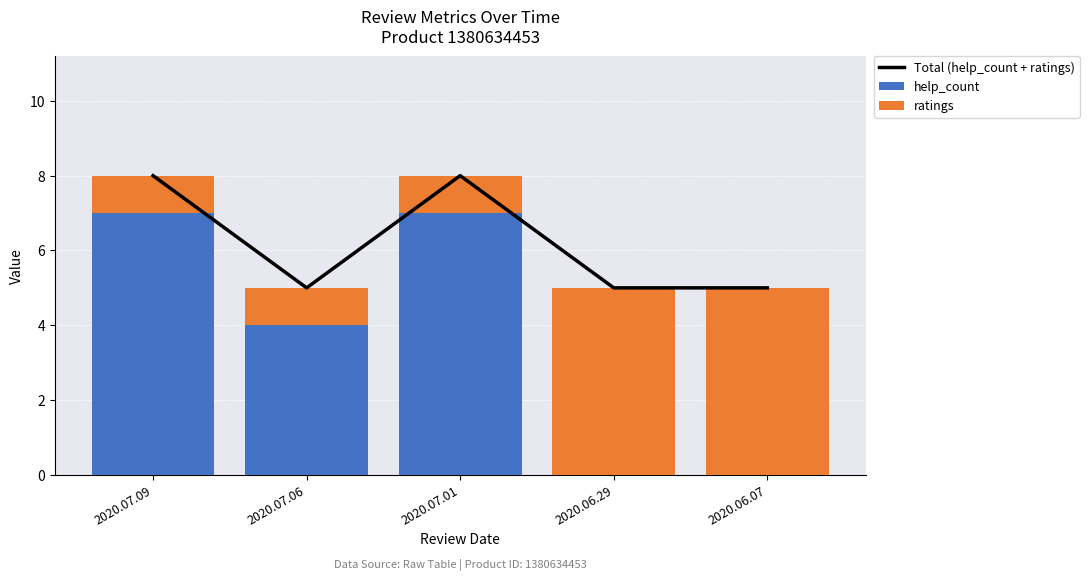

Reading right to left, extract all data points from this chart.

Total (help_count + ratings): 5	5	8	5	8
help_count: 0	0	7	4	7
ratings: 5	5	1	1	1